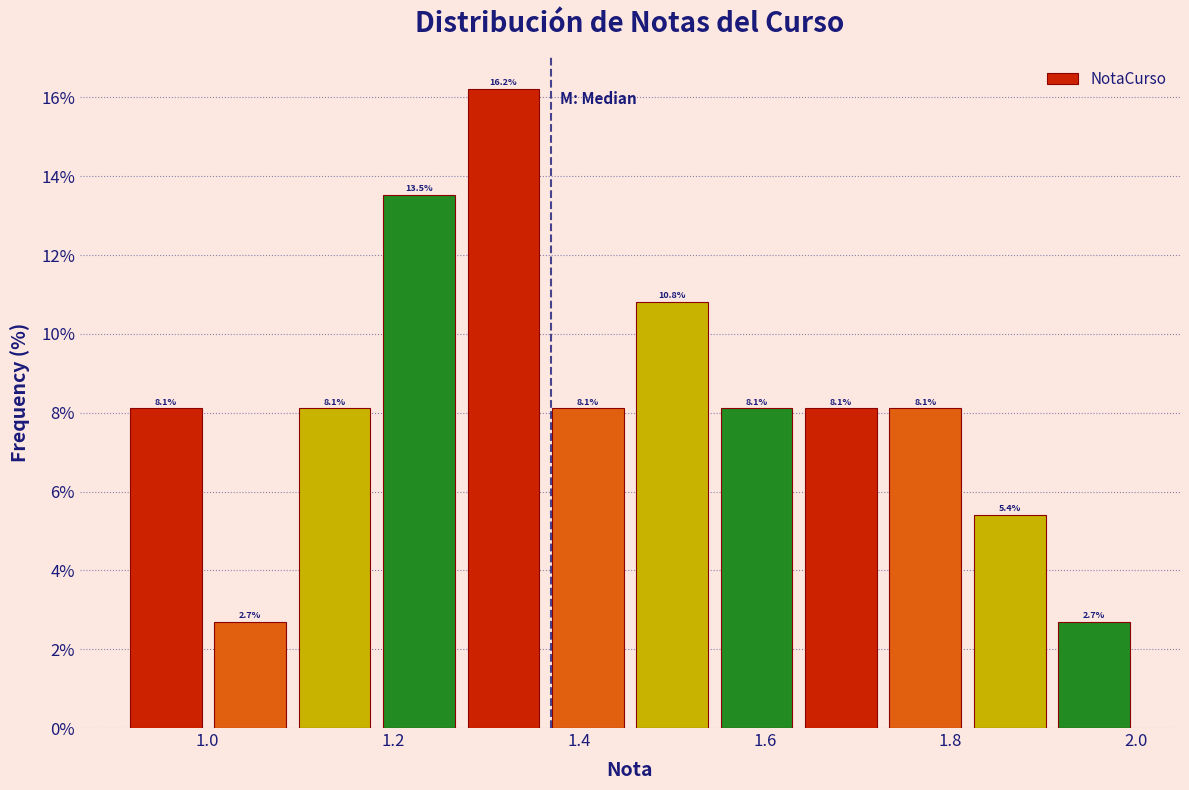

Reading left to right, transcribe this chart: for each bar, give the range it covers on the x-axis and its height. The bar edges are not printed on the chart, so give them approximately, as read against the axis.

0.92 to 1.00: 8.1
1.00 to 1.10: 2.7
1.10 to 1.18: 8.1
1.18 to 1.28: 13.5
1.28 to 1.36: 16.2
1.36 to 1.46: 8.1
1.46 to 1.54: 10.8
1.54 to 1.64: 8.1
1.64 to 1.72: 8.1
1.72 to 1.82: 8.1
1.82 to 1.90: 5.4
1.90 to 2.00: 2.7